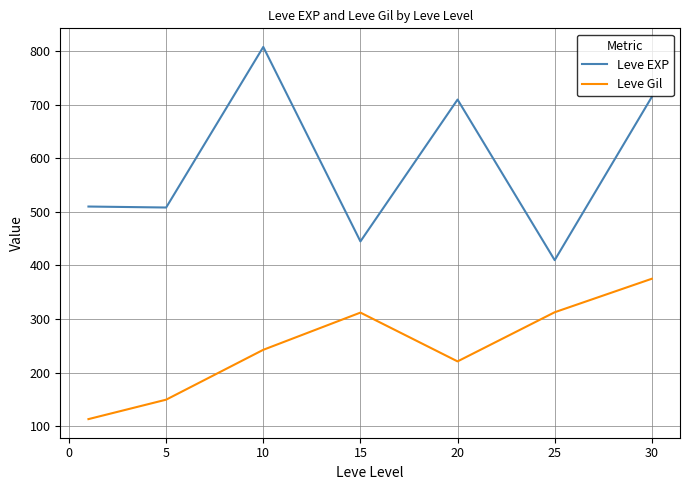

What is the minimum value for Leve Gil?

113.0